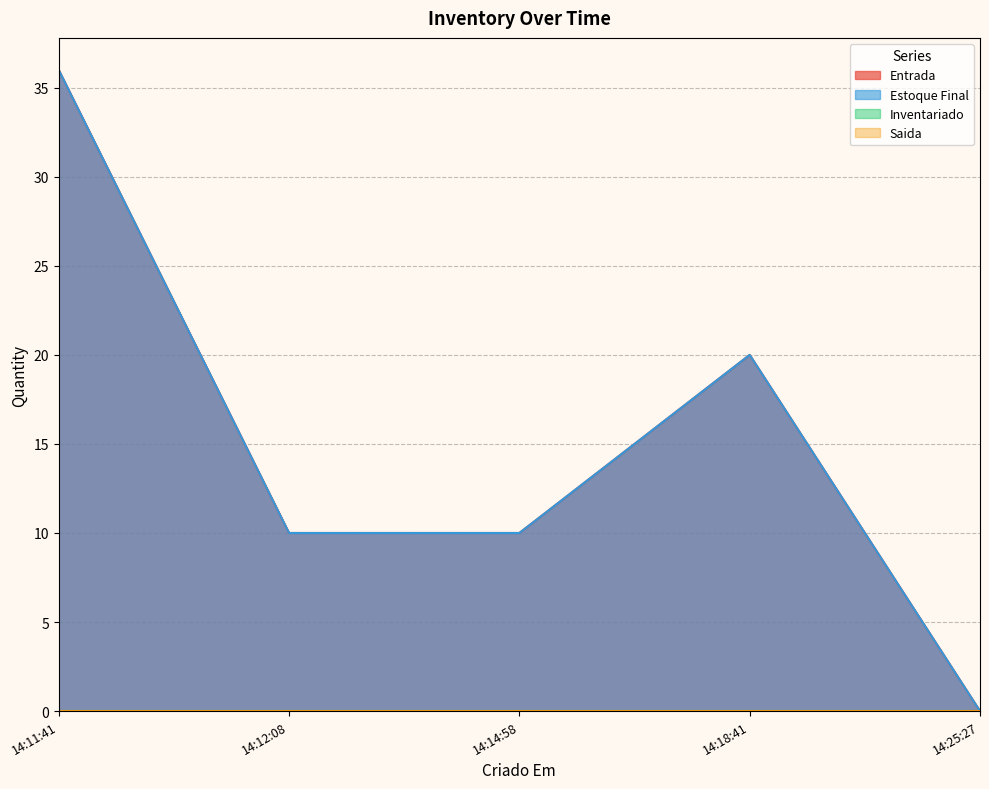

True or false: Estoque Final and Entrada cross at least once.

False